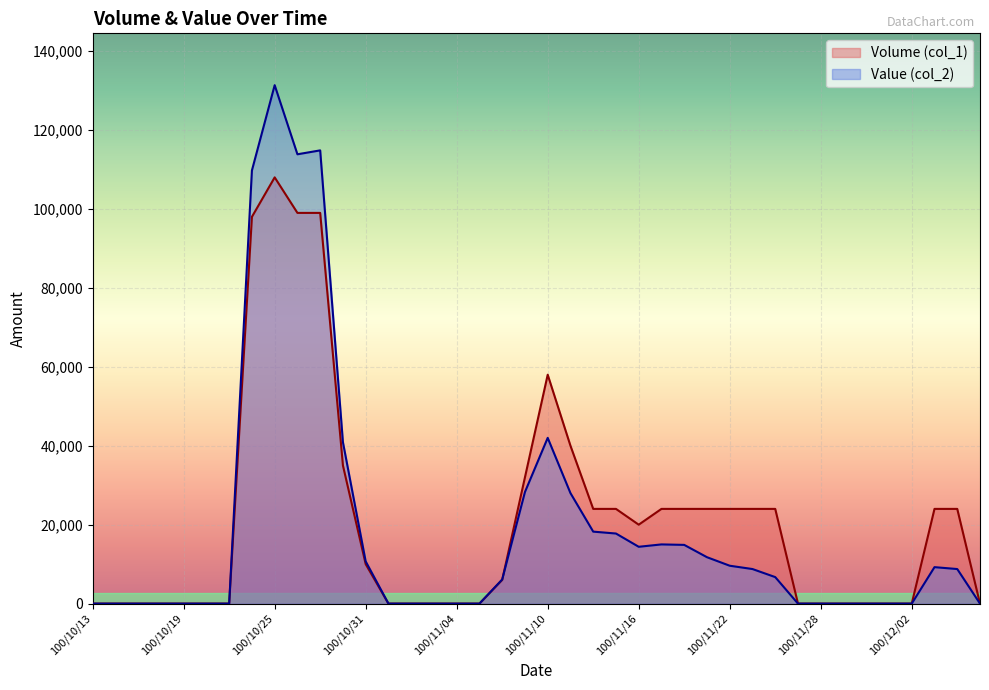

True or false: Value (col_2) has a value of 0 at 100/10/17.

True